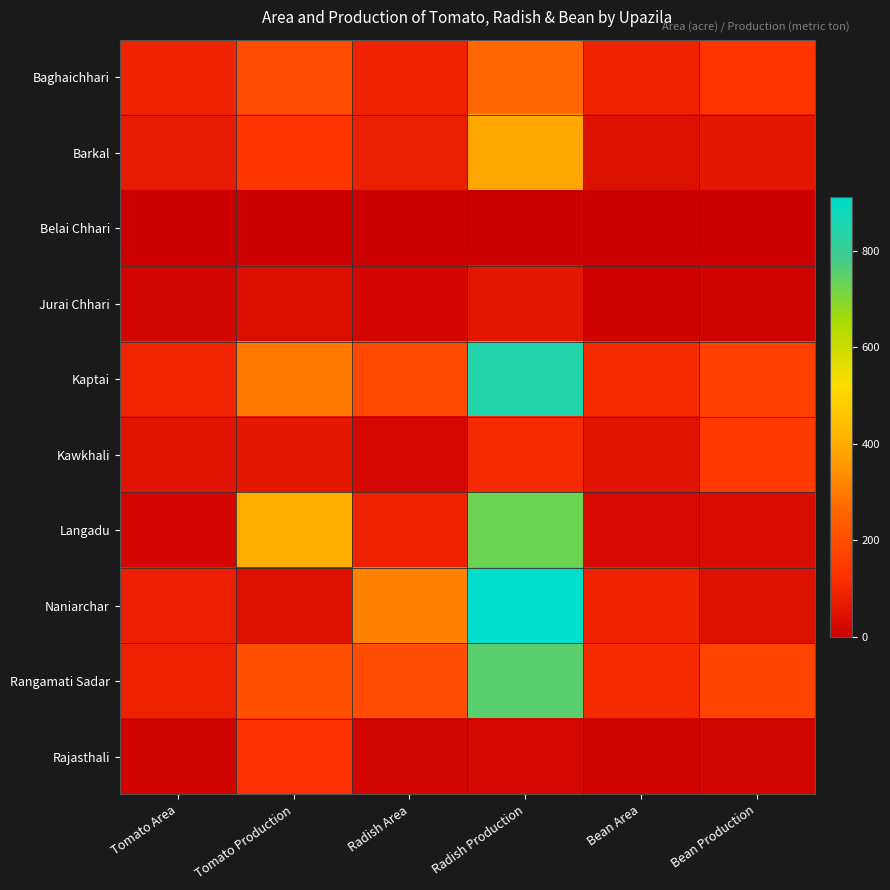

Between Bean Area and Radish Production, which is larger?

Radish Production